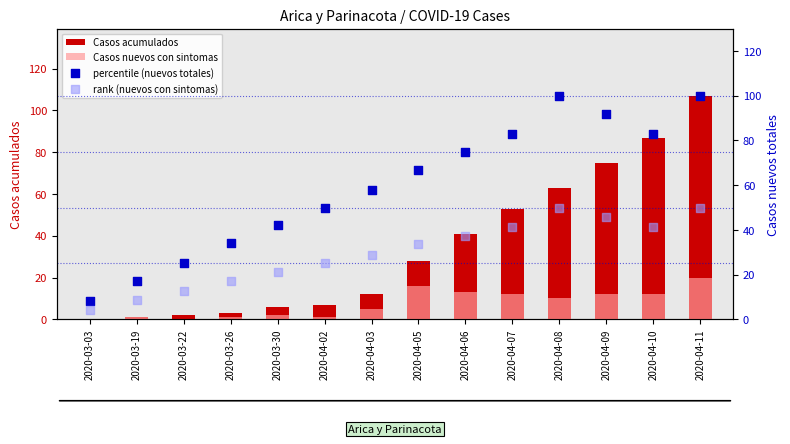

At how many categories does at least one series exceed 84?

4